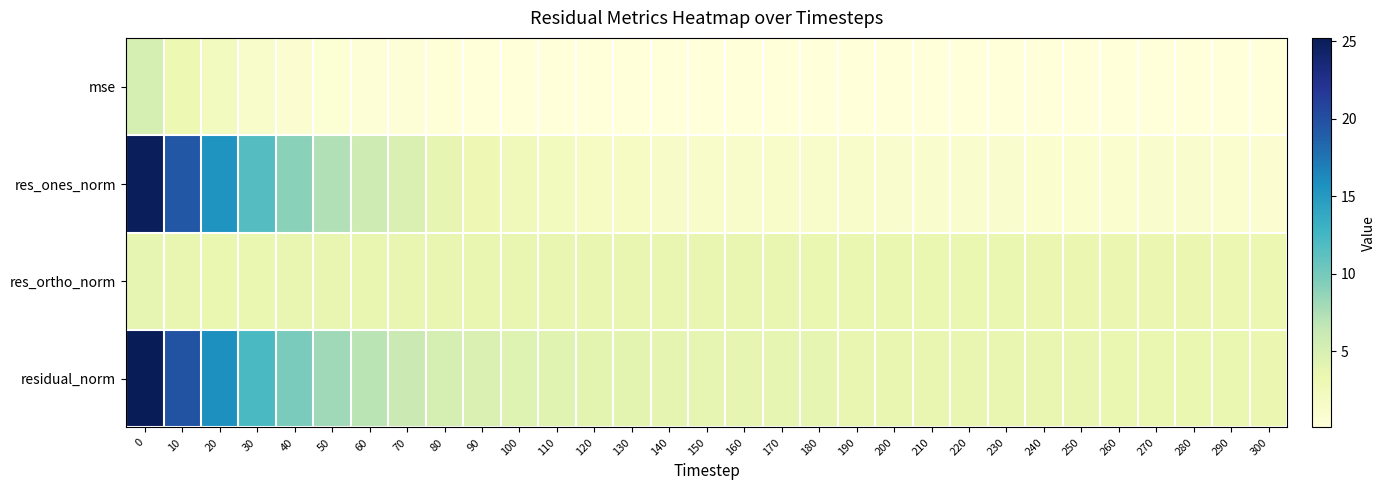

Which series has the widest spread of values?

res_ones_norm